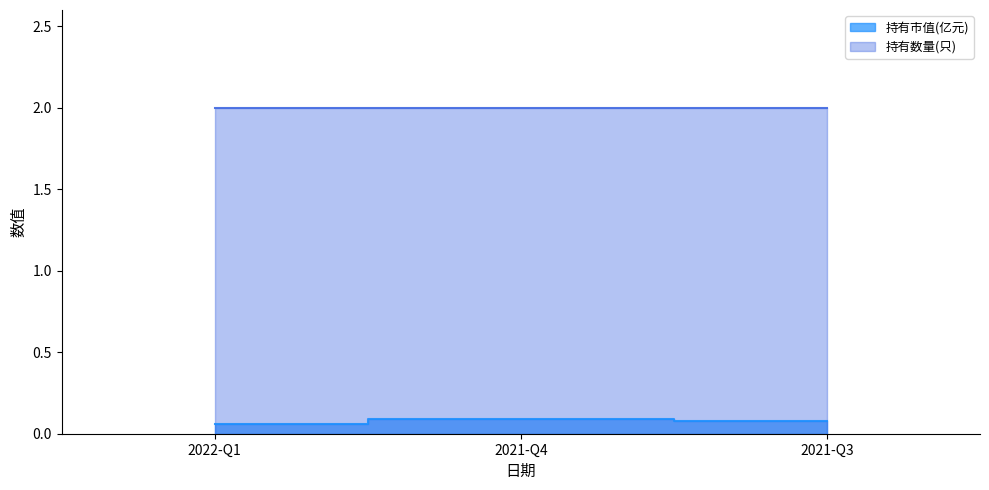

What position from the left is 2021-Q4?

2